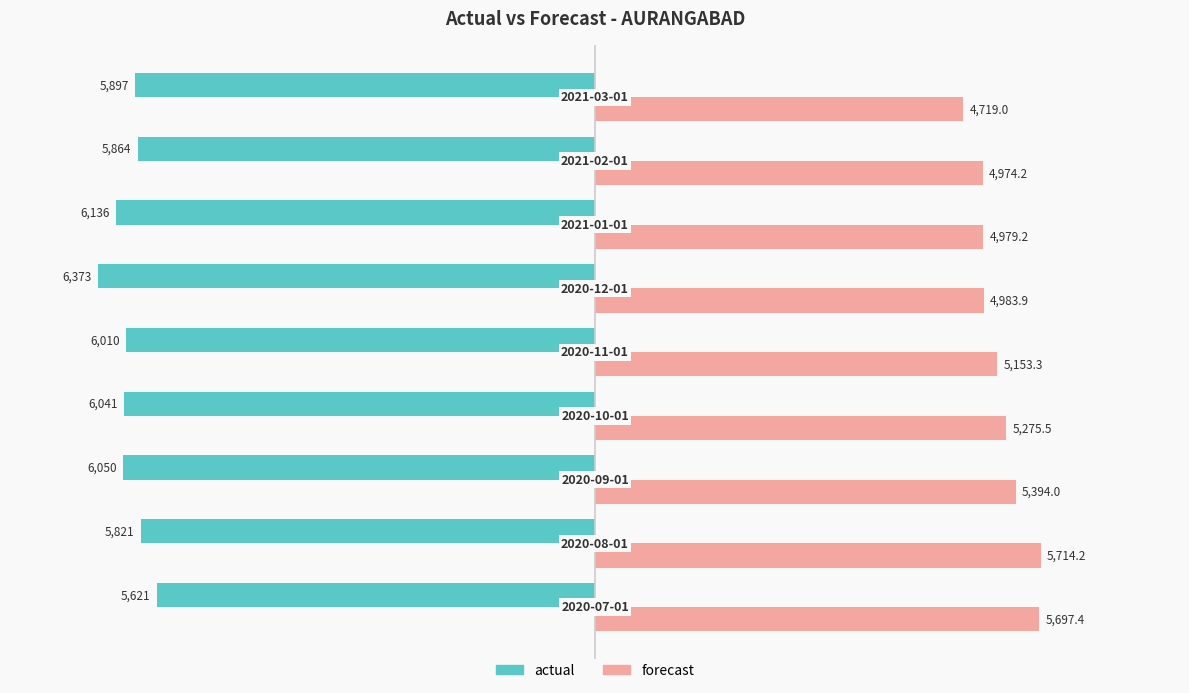

What is the average value of the actual series?

-5979.2